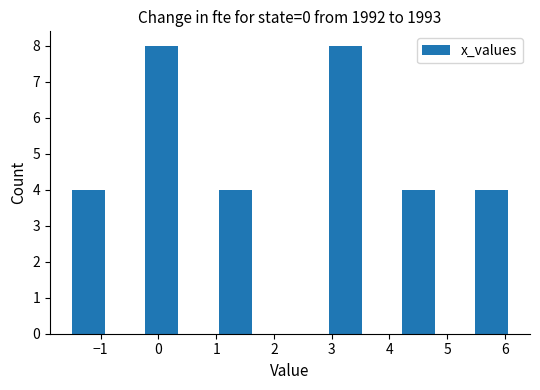

Reading left to right, list every bar in this chart as the range it spans on the x-axis followed by its height. Neither the bar edges nor the heights are printed on the chart, so give them approximately, as read against the axes.

-1.5 to -0.9: 4
-0.9 to -0.2: 0
-0.2 to 0.4: 8
0.4 to 1.0: 0
1.0 to 1.7: 4
1.7 to 2.3: 0
2.3 to 2.9: 0
2.9 to 3.6: 8
3.6 to 4.2: 0
4.2 to 4.9: 4
4.9 to 5.5: 0
5.5 to 6.1: 4